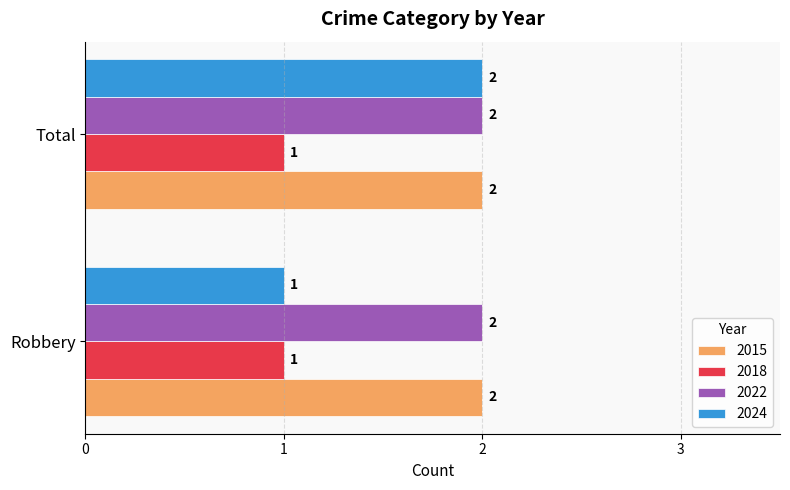

At how many categories does at least one series exceed 1?

2